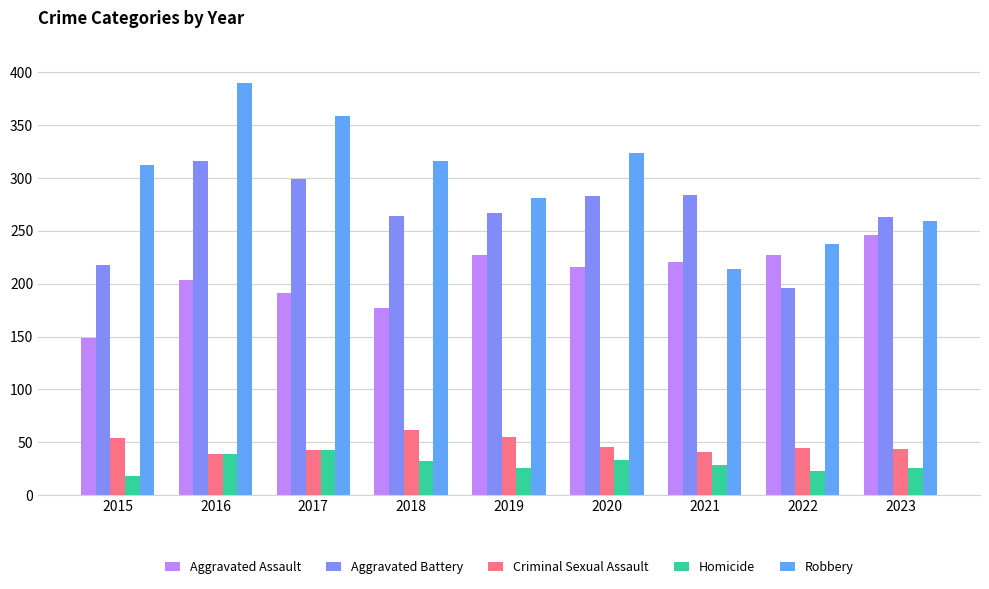

At which category is the sum across all series the highest?

2016